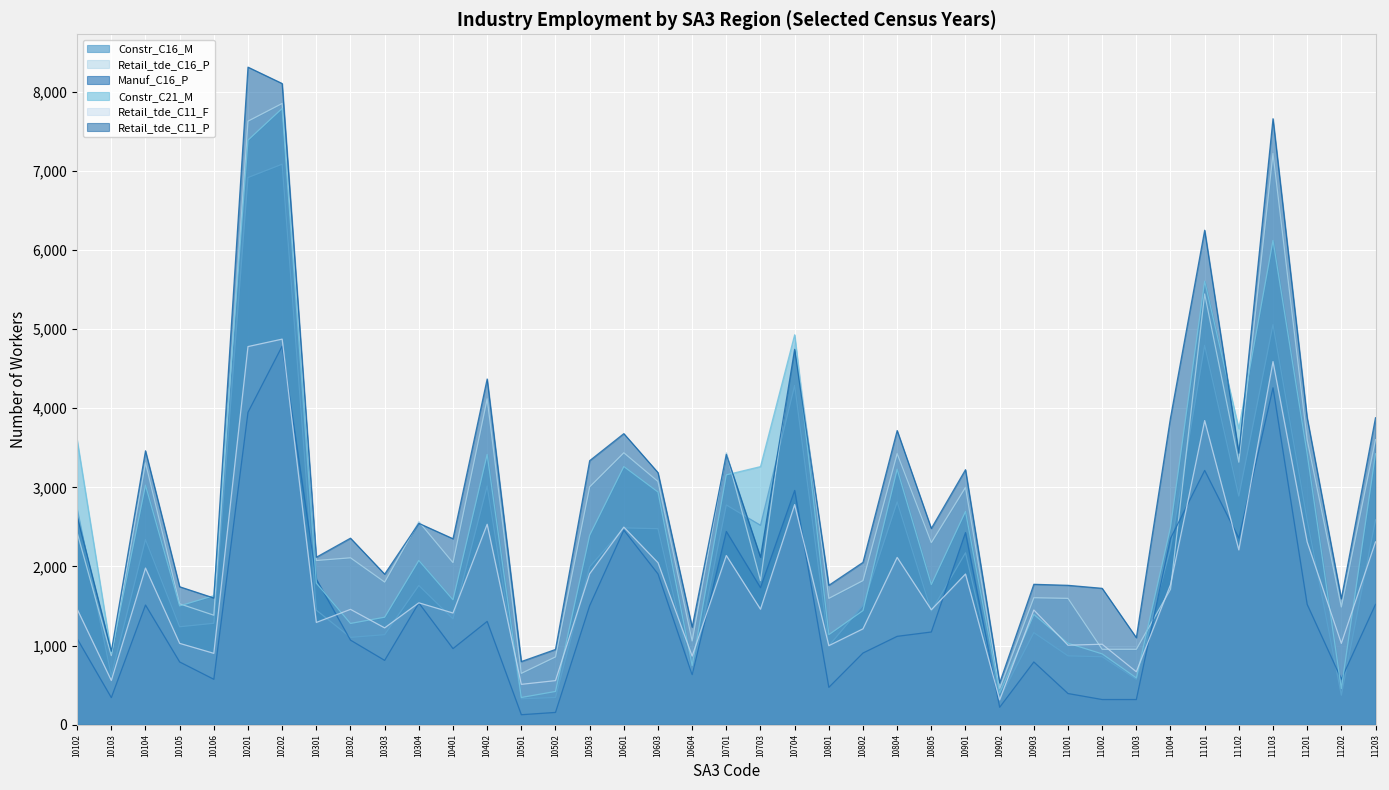

What is the minimum value for Retail_tde_C11_P?

527